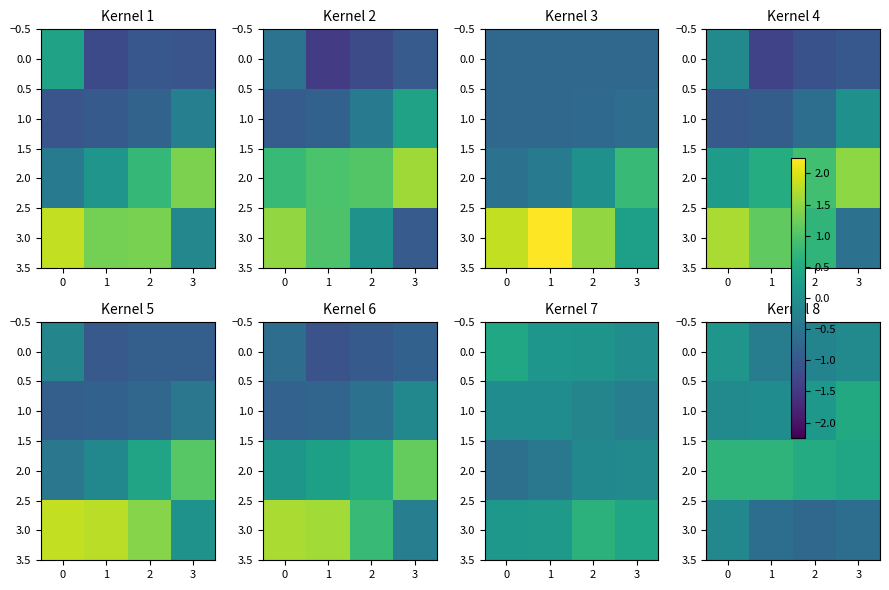

What is the average value of the 3.0 series?

-0.5